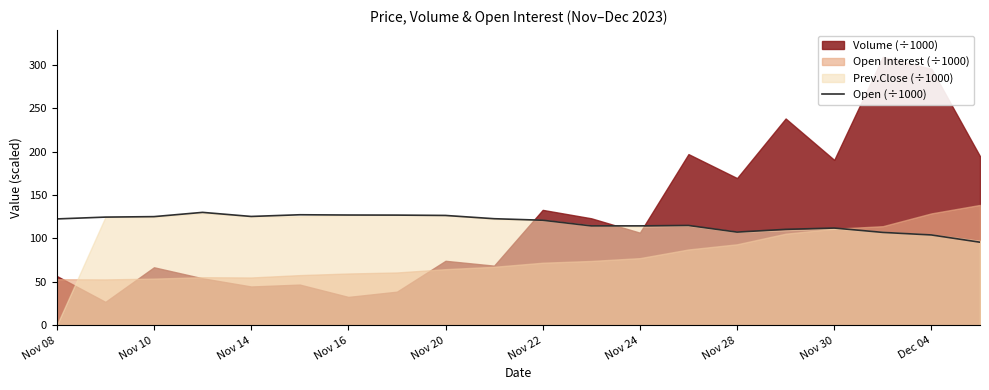

What is the maximum value for Open (÷1000)?

130.1